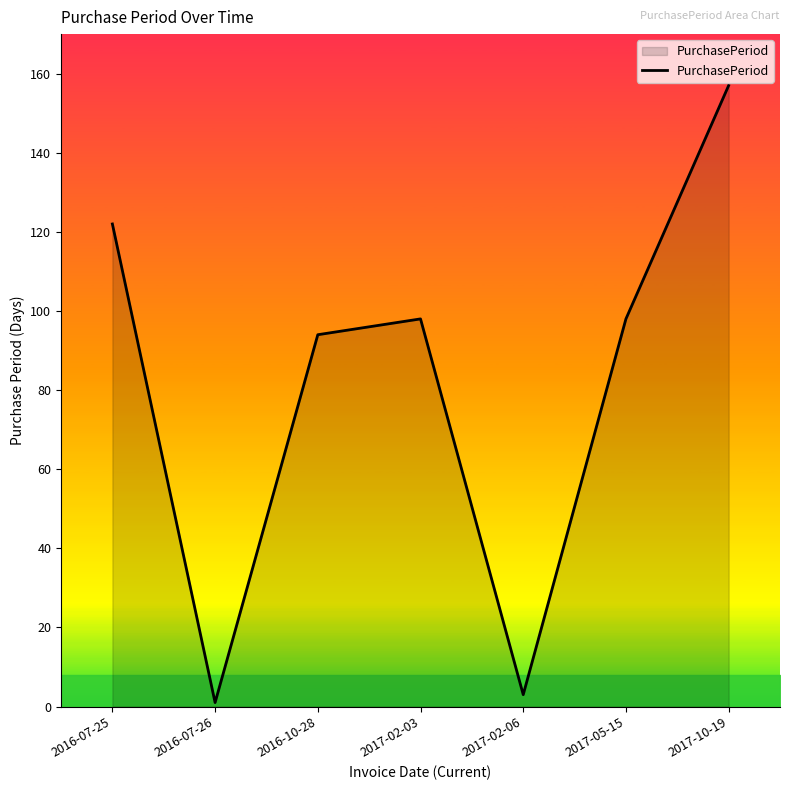

Which label corresponds to the smallest value in the chart?

2016-07-26